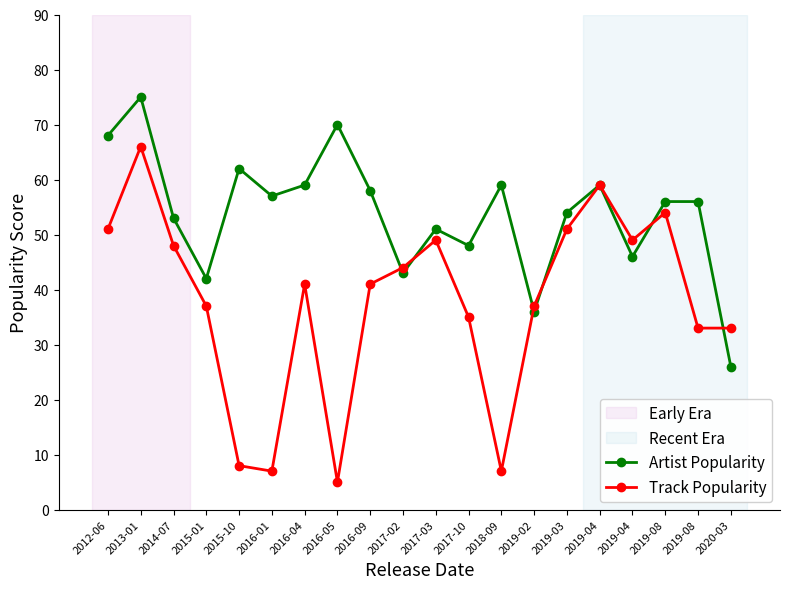

What is the smallest value displayed?

5